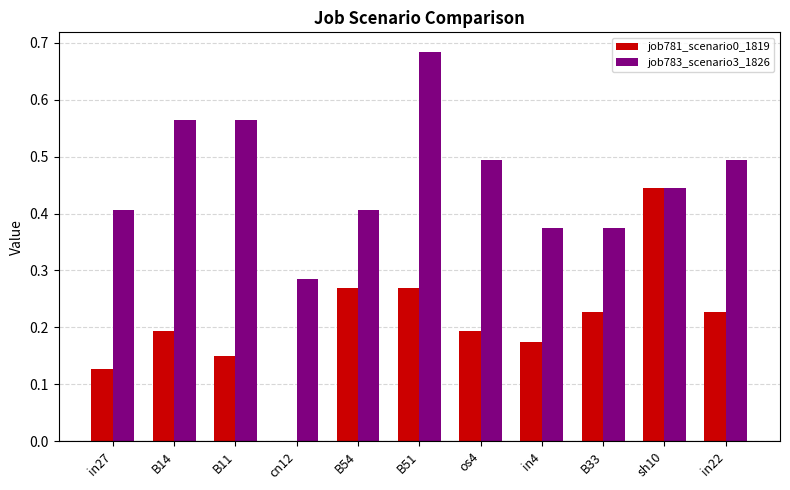

At which category is the sum across all series the highest?

B51